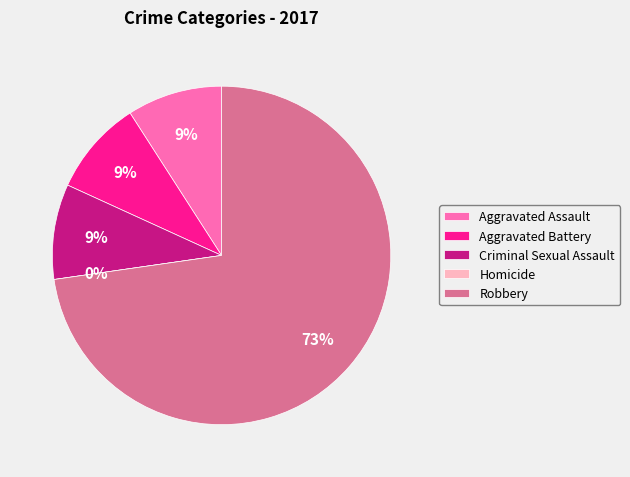

What is the total percentage of Criminal Sexual Assault and Aggravated Battery?

18.2%